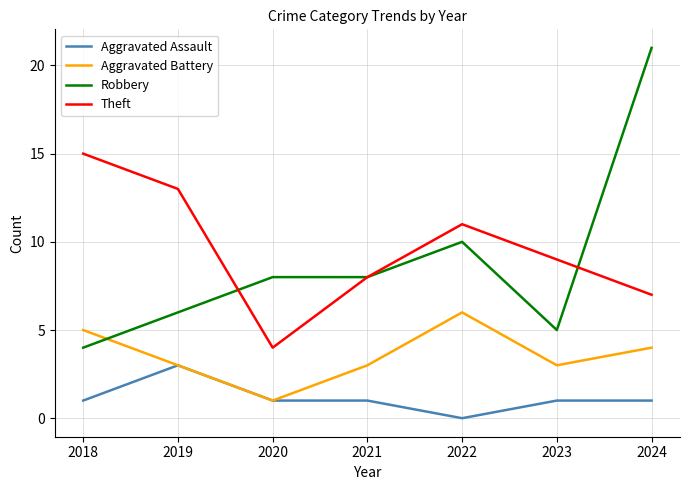

The value of Aggravated Assault at 2019 is 1. True or false?

False